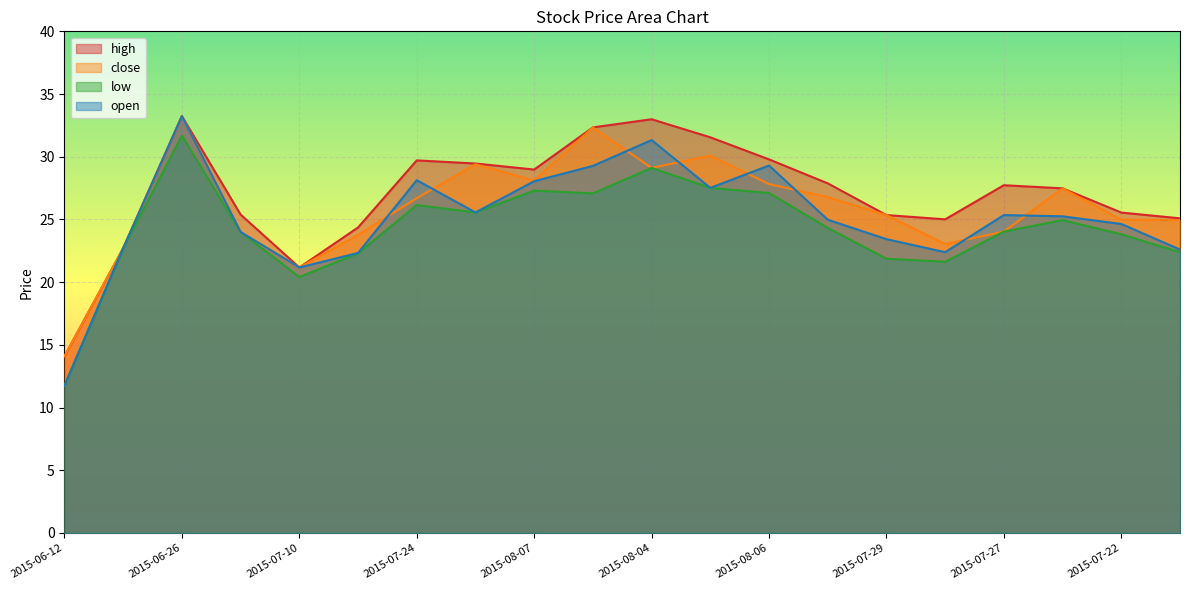

True or false: open and low cross at least once.

False